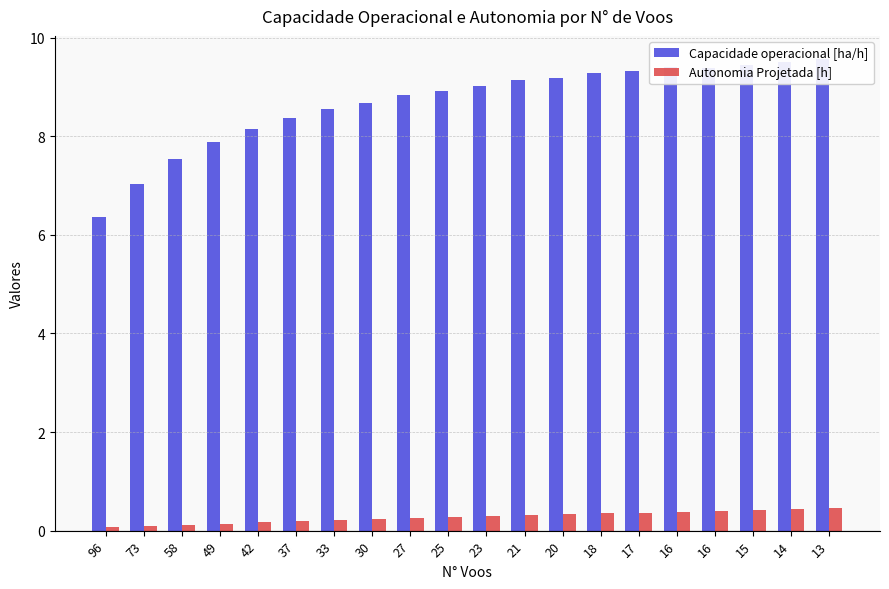

Read the Capacidade operacional [ha/h] value at 25.

8.9